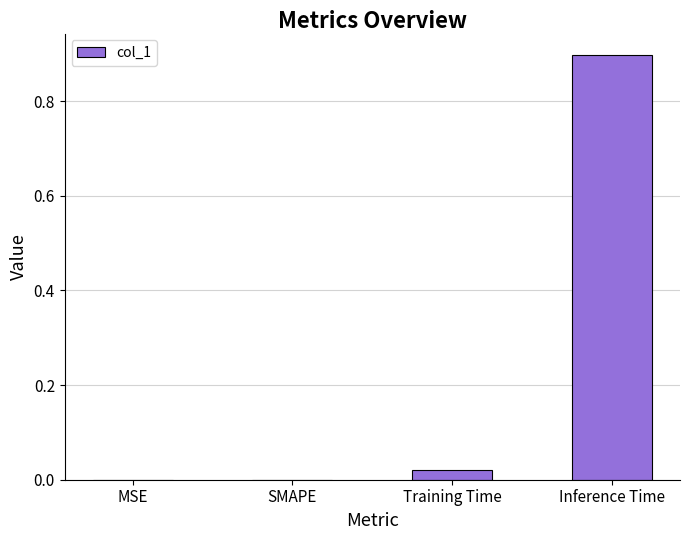

What value does the data have at Inference Time?

0.9